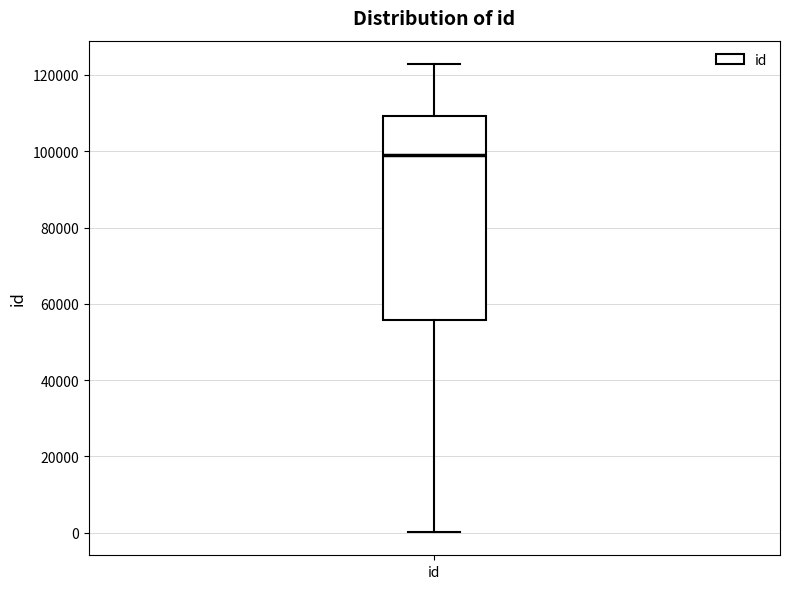

Where does the lower whisker of the box for id end on the y-axis? The values are not printed on the chart, so give them approximately, as read against the axis.

0